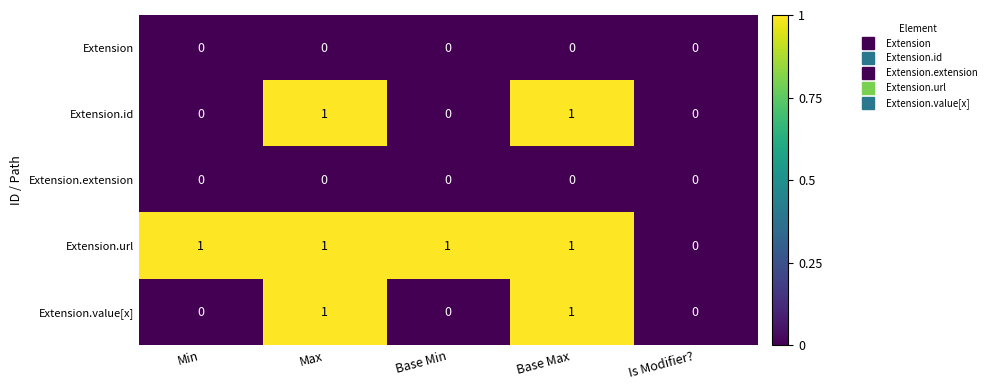

Is it true that Extension.id equals 0 at Min?

True